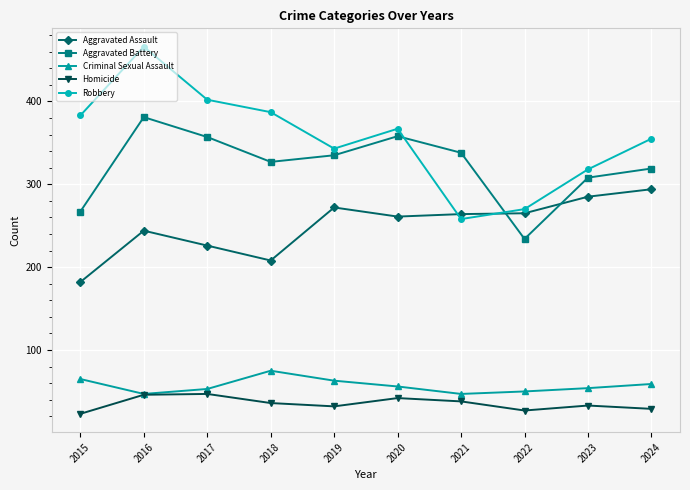

What is the difference between the maximum and minimum values in the Aggravated Assault series?

112